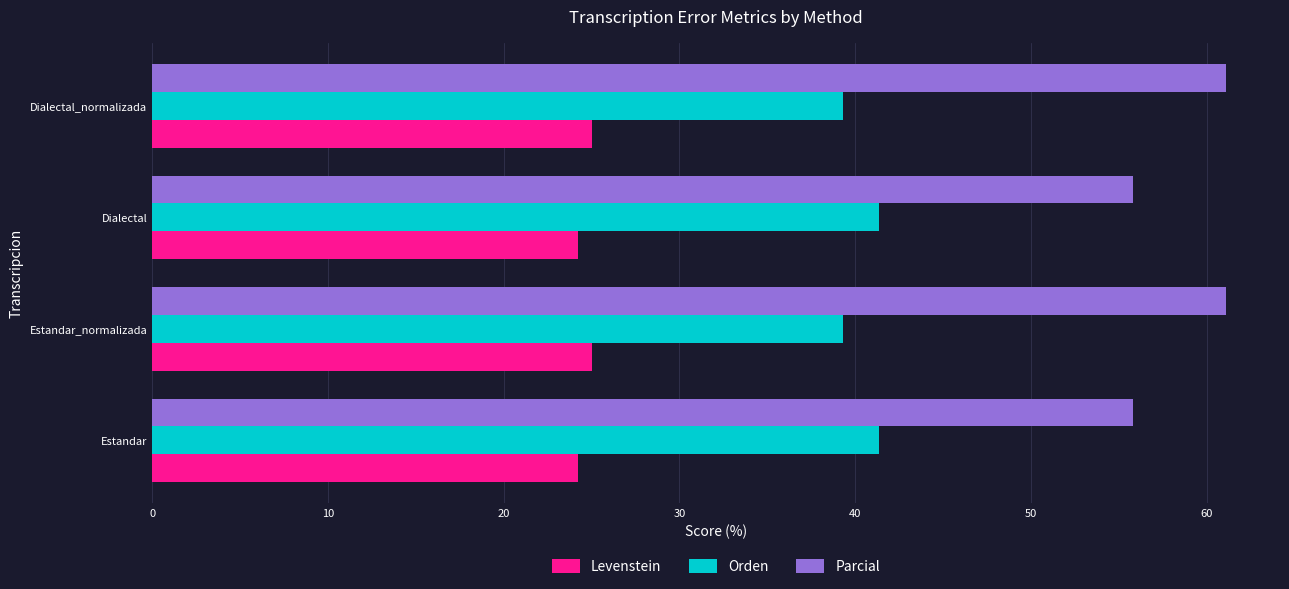

What is the minimum value for Levenstein?

24.2